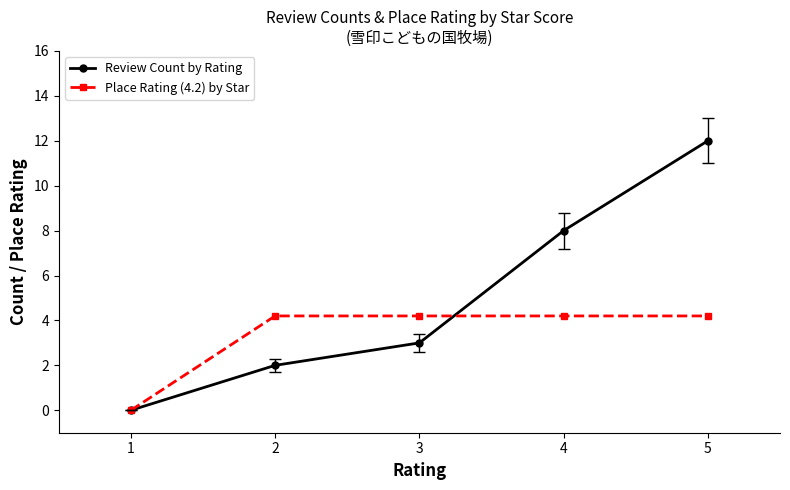

True or false: Review Count by Rating has more than 0 points higher than both neighbors.

False